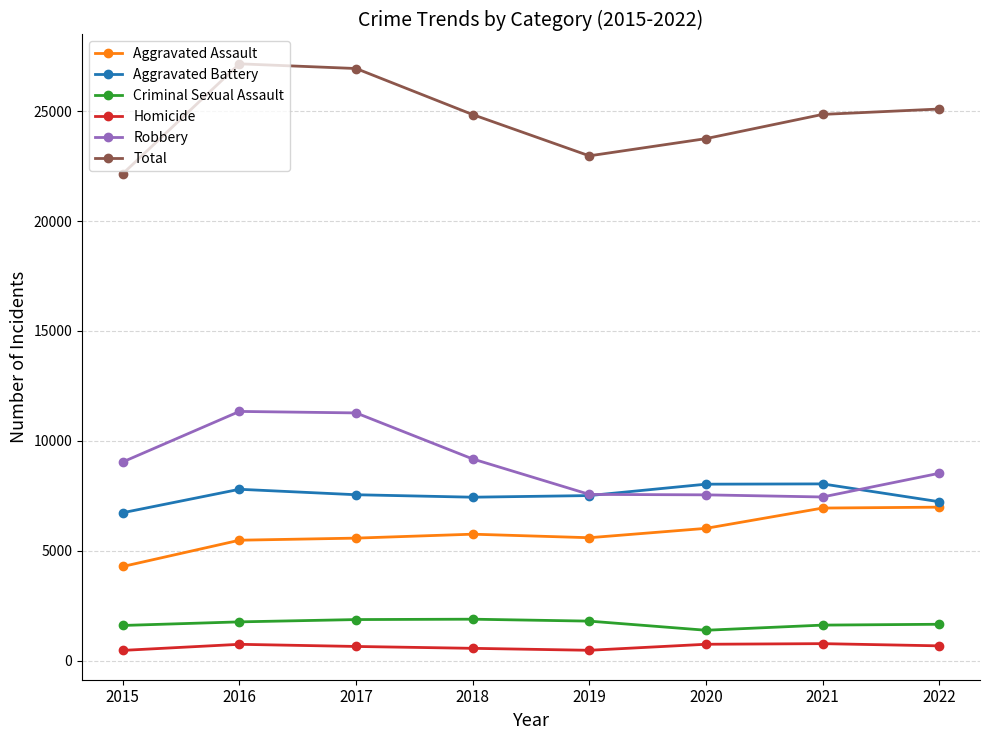

Does the chart display data point markers on the line(s)?

Yes